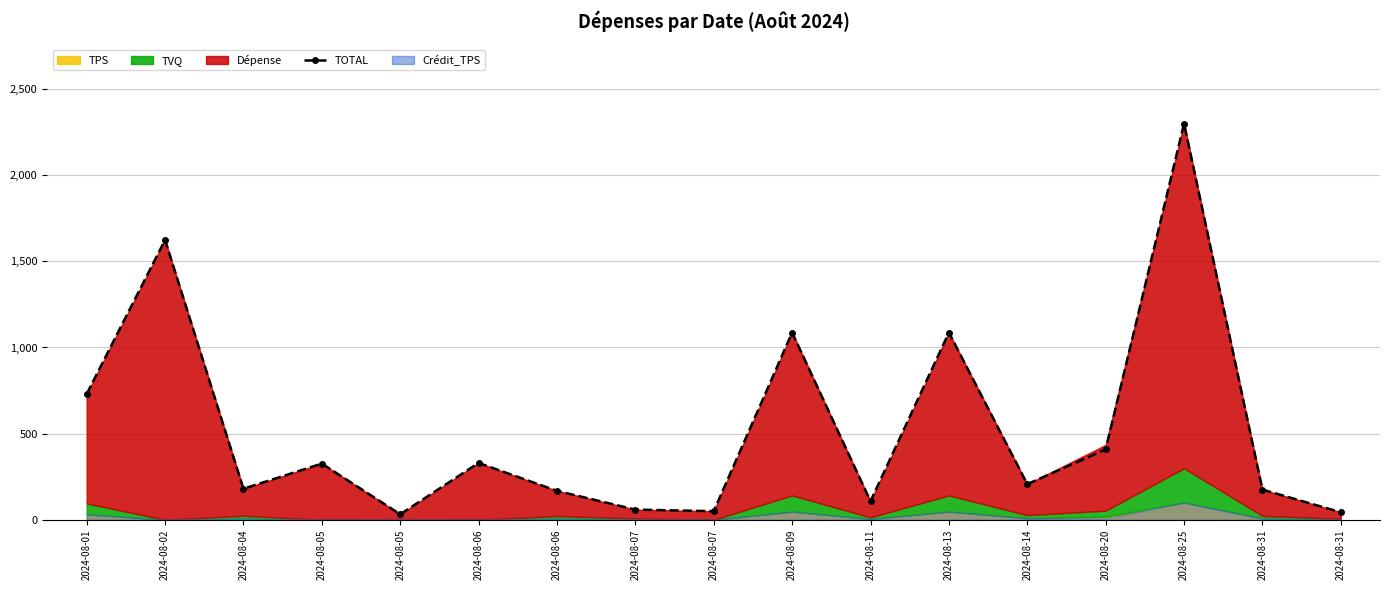

How many data points are less than 206?

8